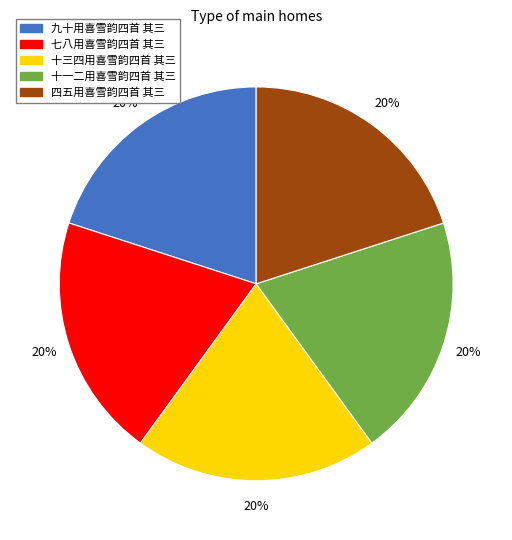

Does 十一二用喜雪韵四首 其三 account for over 50% of the chart?

No